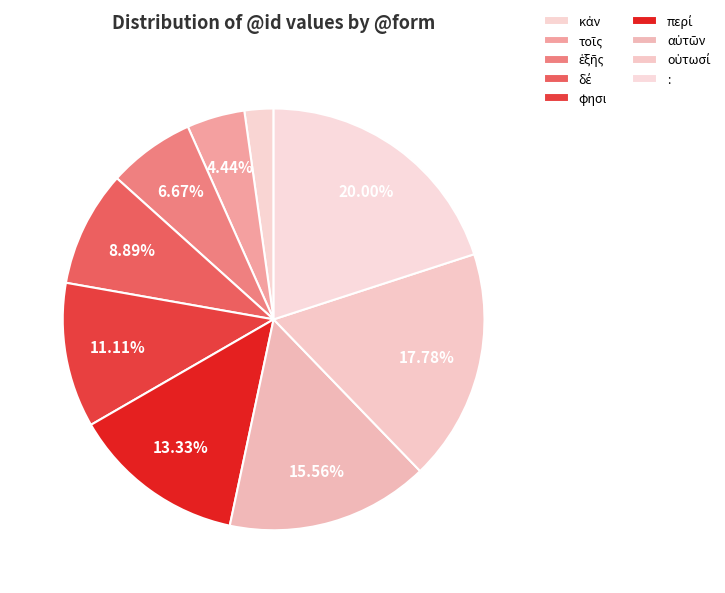

Count the number of slices in the pie.

9